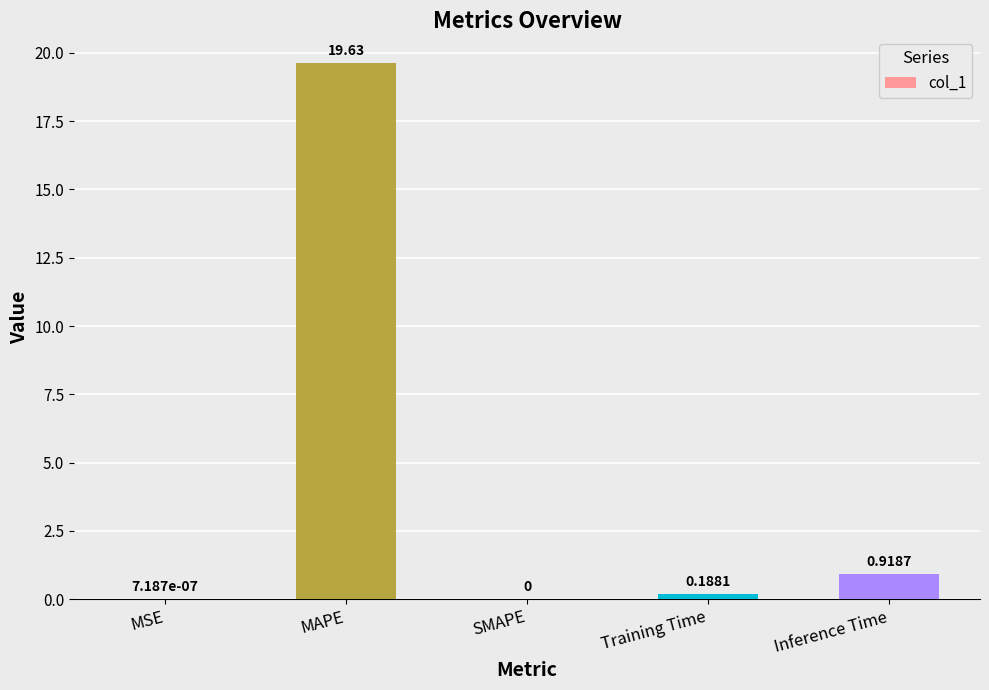

What is the change in value from Training Time to Inference Time?

+0.7